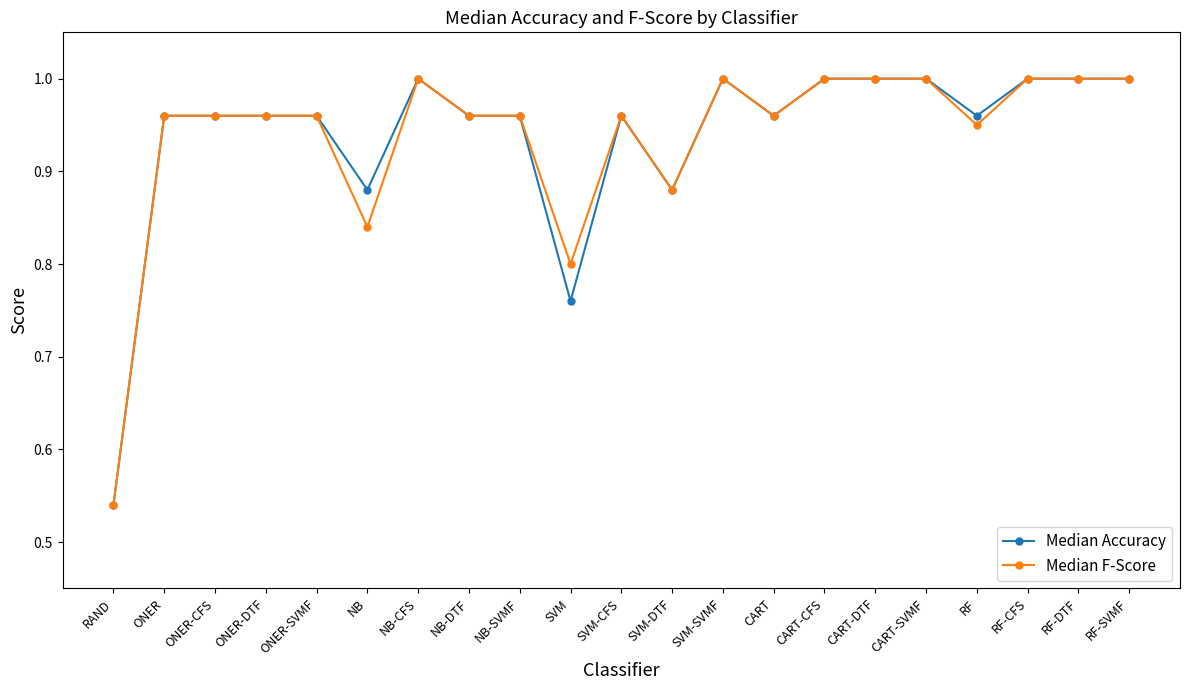

True or false: Median Accuracy has more than 2 points higher than both neighbors.

True